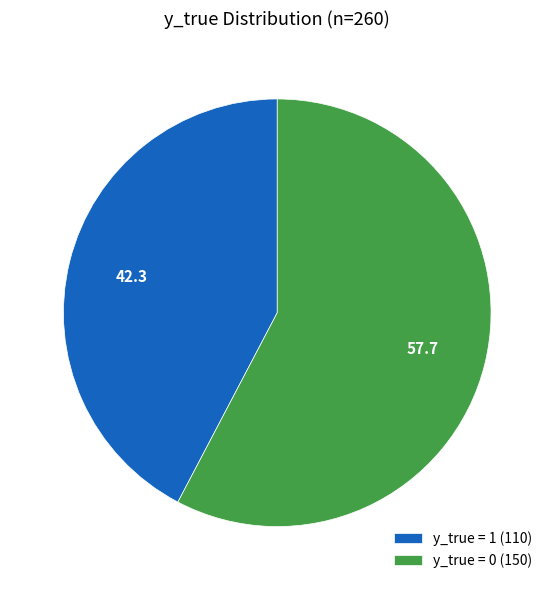

Which slice is the largest?

y_true = 0 (150)